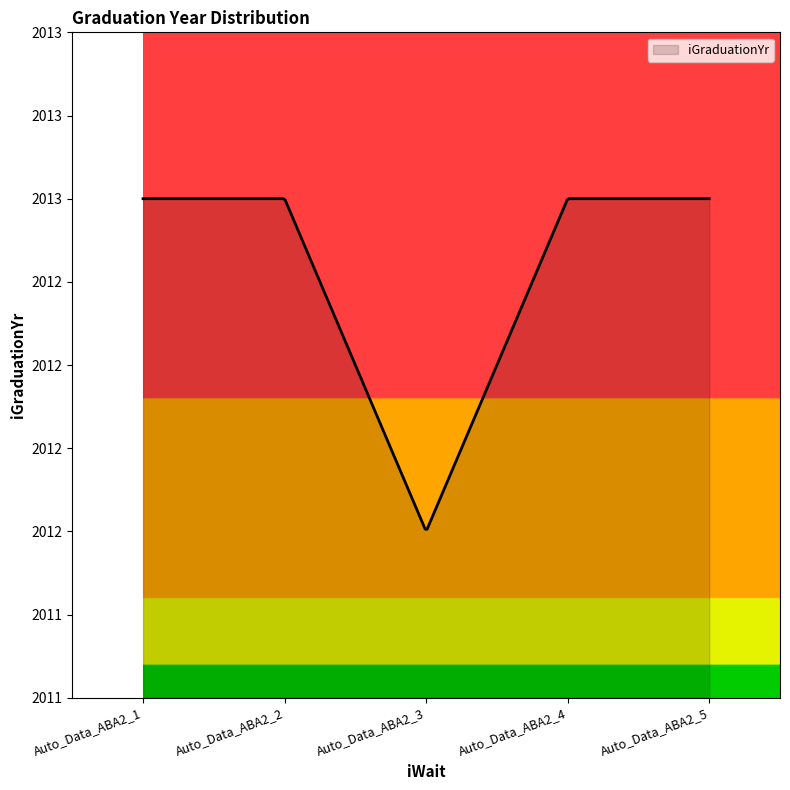

Is this an area chart (filled region under the line)?

Yes